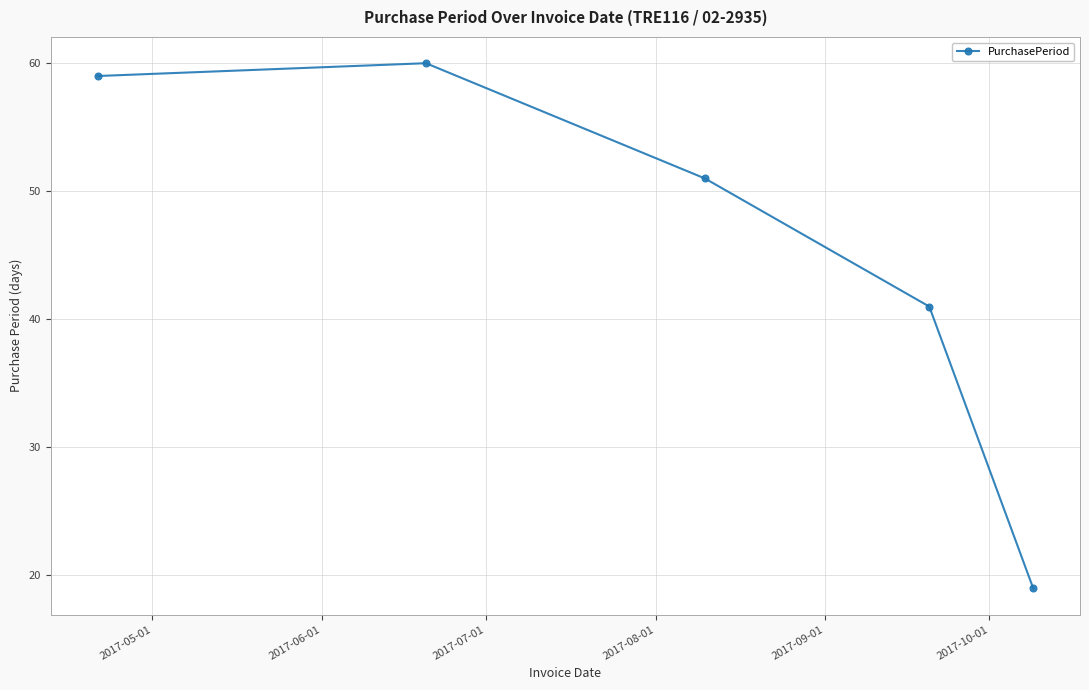

How many data points are less than 51?

2